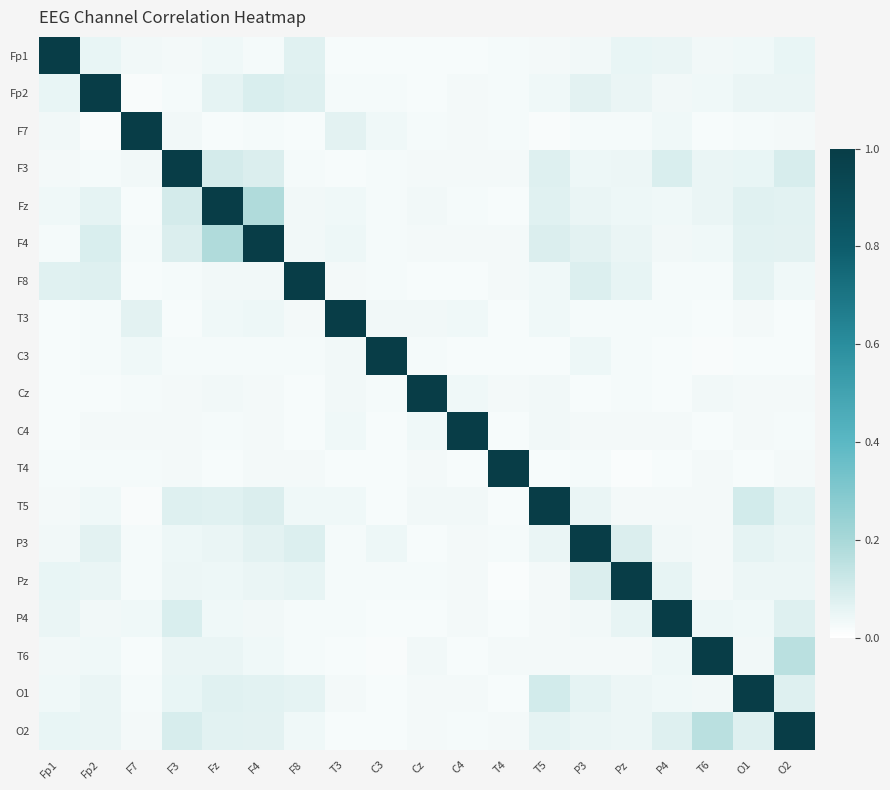

Reading left to right, list all the values displayed in this chart.

Fp1: Fp1=1.0	Fp2=0.1	F7=0.0	F3=0.0	Fz=0.0	F4=0.0	F8=0.1	T3=0.0	C3=0.0	Cz=0.0	C4=0.0	T4=0.0	T5=0.0	P3=0.0	Pz=0.1	P4=0.0	T6=0.0	O1=0.0	O2=0.1
Fp2: Fp1=0.1	Fp2=1.0	F7=0.0	F3=0.0	Fz=0.1	F4=0.1	F8=0.1	T3=0.0	C3=0.0	Cz=0.0	C4=0.0	T4=0.0	T5=0.0	P3=0.1	Pz=0.0	P4=0.0	T6=0.0	O1=0.0	O2=0.0
F7: Fp1=0.0	Fp2=0.0	F7=1.0	F3=0.0	Fz=0.0	F4=0.0	F8=0.0	T3=0.1	C3=0.0	Cz=0.0	C4=0.0	T4=0.0	T5=0.0	P3=0.0	Pz=0.0	P4=0.0	T6=0.0	O1=0.0	O2=0.0
F3: Fp1=0.0	Fp2=0.0	F7=0.0	F3=1.0	Fz=0.1	F4=0.1	F8=0.0	T3=0.0	C3=0.0	Cz=0.0	C4=0.0	T4=0.0	T5=0.1	P3=0.0	Pz=0.0	P4=0.1	T6=0.0	O1=0.1	O2=0.1
Fz: Fp1=0.0	Fp2=0.1	F7=0.0	F3=0.1	Fz=1.0	F4=0.2	F8=0.0	T3=0.0	C3=0.0	Cz=0.0	C4=0.0	T4=0.0	T5=0.1	P3=0.0	Pz=0.0	P4=0.0	T6=0.1	O1=0.1	O2=0.1
F4: Fp1=0.0	Fp2=0.1	F7=0.0	F3=0.1	Fz=0.2	F4=1.0	F8=0.0	T3=0.0	C3=0.0	Cz=0.0	C4=0.0	T4=0.0	T5=0.1	P3=0.1	Pz=0.0	P4=0.0	T6=0.0	O1=0.1	O2=0.1
F8: Fp1=0.1	Fp2=0.1	F7=0.0	F3=0.0	Fz=0.0	F4=0.0	F8=1.0	T3=0.0	C3=0.0	Cz=0.0	C4=0.0	T4=0.0	T5=0.0	P3=0.1	Pz=0.1	P4=0.0	T6=0.0	O1=0.1	O2=0.0
T3: Fp1=0.0	Fp2=0.0	F7=0.1	F3=0.0	Fz=0.0	F4=0.0	F8=0.0	T3=1.0	C3=0.0	Cz=0.0	C4=0.0	T4=0.0	T5=0.0	P3=0.0	Pz=0.0	P4=0.0	T6=0.0	O1=0.0	O2=0.0
C3: Fp1=0.0	Fp2=0.0	F7=0.0	F3=0.0	Fz=0.0	F4=0.0	F8=0.0	T3=0.0	C3=1.0	Cz=0.0	C4=0.0	T4=0.0	T5=0.0	P3=0.0	Pz=0.0	P4=0.0	T6=0.0	O1=0.0	O2=0.0
Cz: Fp1=0.0	Fp2=0.0	F7=0.0	F3=0.0	Fz=0.0	F4=0.0	F8=0.0	T3=0.0	C3=0.0	Cz=1.0	C4=0.0	T4=0.0	T5=0.0	P3=0.0	Pz=0.0	P4=0.0	T6=0.0	O1=0.0	O2=0.0
C4: Fp1=0.0	Fp2=0.0	F7=0.0	F3=0.0	Fz=0.0	F4=0.0	F8=0.0	T3=0.0	C3=0.0	Cz=0.0	C4=1.0	T4=0.0	T5=0.0	P3=0.0	Pz=0.0	P4=0.0	T6=0.0	O1=0.0	O2=0.0
T4: Fp1=0.0	Fp2=0.0	F7=0.0	F3=0.0	Fz=0.0	F4=0.0	F8=0.0	T3=0.0	C3=0.0	Cz=0.0	C4=0.0	T4=1.0	T5=0.0	P3=0.0	Pz=0.0	P4=0.0	T6=0.0	O1=0.0	O2=0.0
T5: Fp1=0.0	Fp2=0.0	F7=0.0	F3=0.1	Fz=0.1	F4=0.1	F8=0.0	T3=0.0	C3=0.0	Cz=0.0	C4=0.0	T4=0.0	T5=1.0	P3=0.0	Pz=0.0	P4=0.0	T6=0.0	O1=0.1	O2=0.1
P3: Fp1=0.0	Fp2=0.1	F7=0.0	F3=0.0	Fz=0.0	F4=0.1	F8=0.1	T3=0.0	C3=0.0	Cz=0.0	C4=0.0	T4=0.0	T5=0.0	P3=1.0	Pz=0.1	P4=0.0	T6=0.0	O1=0.1	O2=0.0
Pz: Fp1=0.1	Fp2=0.0	F7=0.0	F3=0.0	Fz=0.0	F4=0.0	F8=0.1	T3=0.0	C3=0.0	Cz=0.0	C4=0.0	T4=0.0	T5=0.0	P3=0.1	Pz=1.0	P4=0.1	T6=0.0	O1=0.0	O2=0.0
P4: Fp1=0.0	Fp2=0.0	F7=0.0	F3=0.1	Fz=0.0	F4=0.0	F8=0.0	T3=0.0	C3=0.0	Cz=0.0	C4=0.0	T4=0.0	T5=0.0	P3=0.0	Pz=0.1	P4=1.0	T6=0.0	O1=0.0	O2=0.1
T6: Fp1=0.0	Fp2=0.0	F7=0.0	F3=0.0	Fz=0.1	F4=0.0	F8=0.0	T3=0.0	C3=0.0	Cz=0.0	C4=0.0	T4=0.0	T5=0.0	P3=0.0	Pz=0.0	P4=0.0	T6=1.0	O1=0.0	O2=0.2
O1: Fp1=0.0	Fp2=0.0	F7=0.0	F3=0.1	Fz=0.1	F4=0.1	F8=0.1	T3=0.0	C3=0.0	Cz=0.0	C4=0.0	T4=0.0	T5=0.1	P3=0.1	Pz=0.0	P4=0.0	T6=0.0	O1=1.0	O2=0.1
O2: Fp1=0.1	Fp2=0.0	F7=0.0	F3=0.1	Fz=0.1	F4=0.1	F8=0.0	T3=0.0	C3=0.0	Cz=0.0	C4=0.0	T4=0.0	T5=0.1	P3=0.0	Pz=0.0	P4=0.1	T6=0.2	O1=0.1	O2=1.0